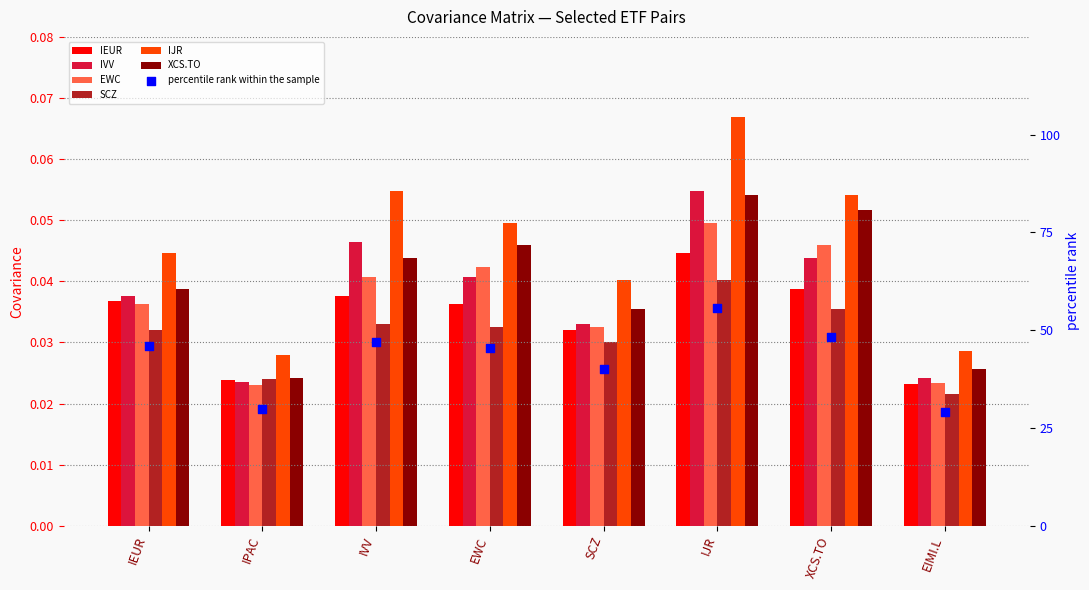

Is the value of IEUR at SCZ greater than the value of IVV at EWC?

No